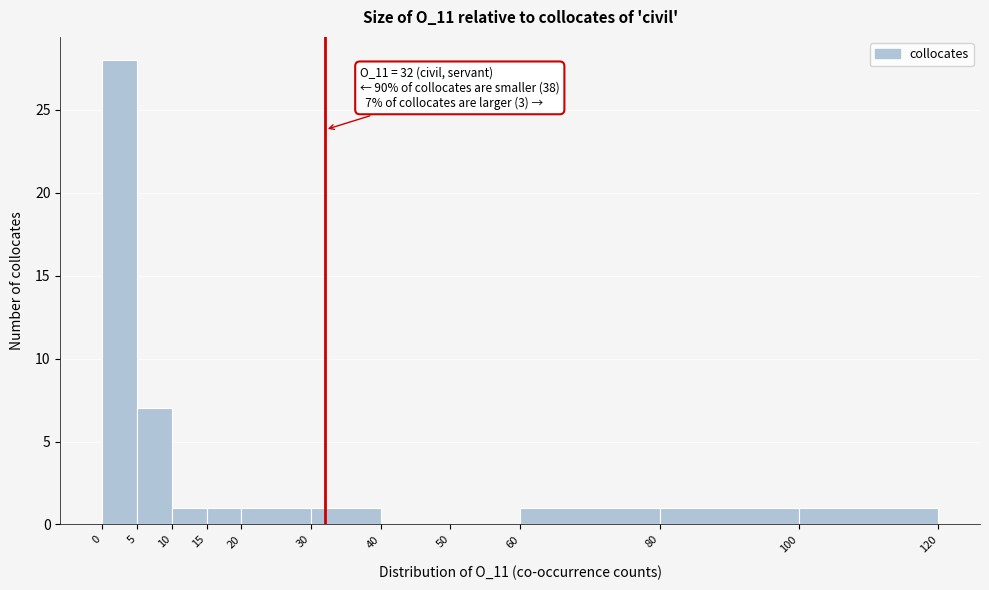

Which range on the x-axis has the tallest bar?

0 to 5